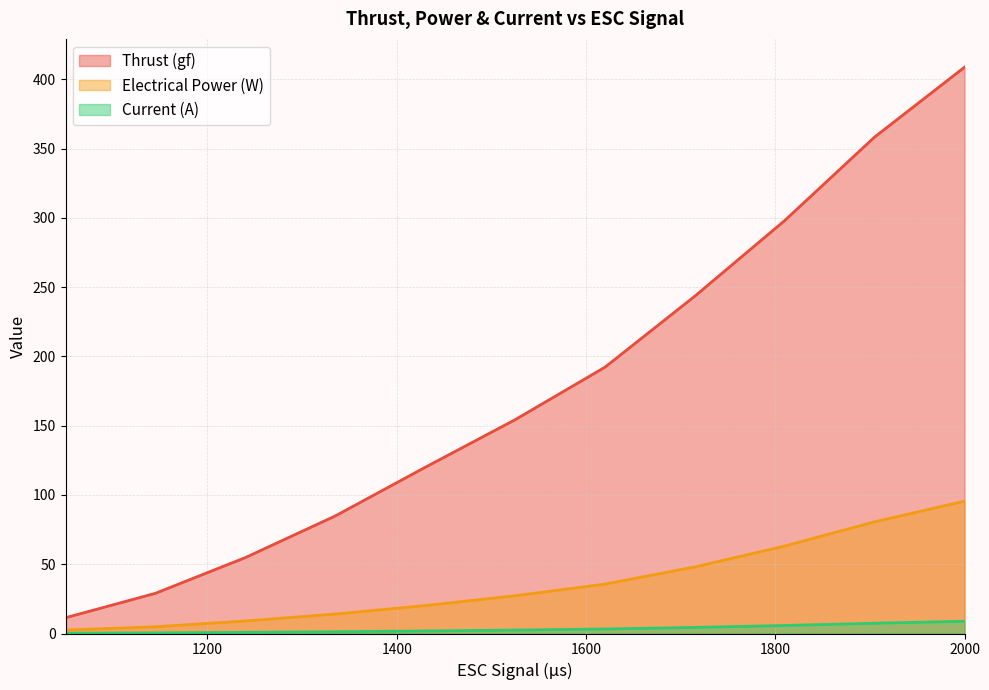

At 2000, list the series in order from smallest to largest.

Current (A), Electrical Power (W), Thrust (gf)